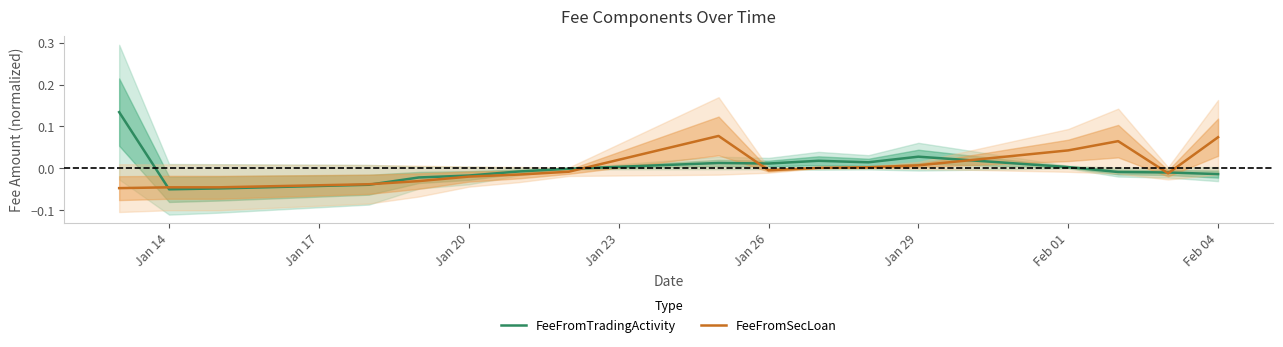

How many data points in FeeFromTradingActivity are above 0?

7